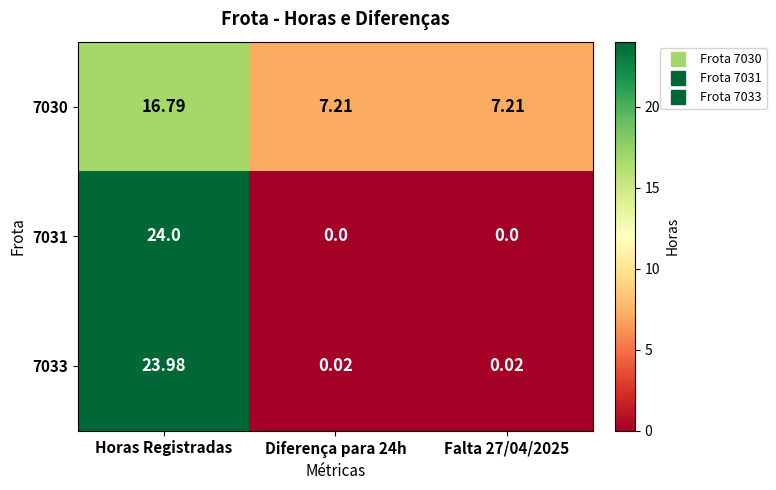

Is the value of 7031 at Falta 27/04/2025 greater than the value of 7033 at Falta 27/04/2025?

No